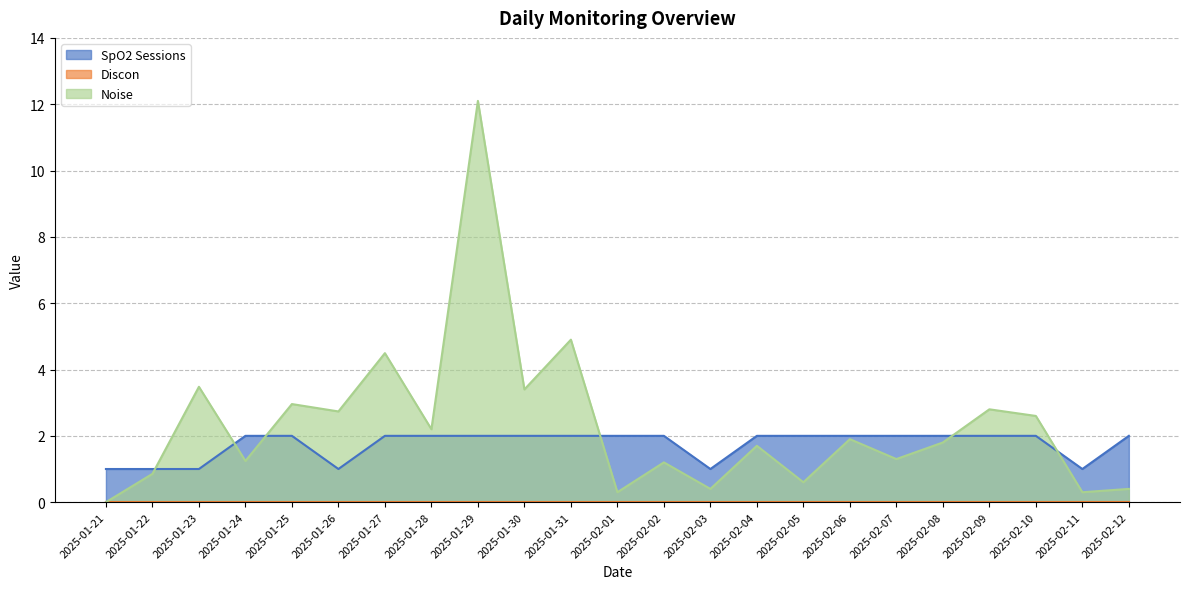

What is the difference between the maximum and minimum values in the Noise series?

12.1